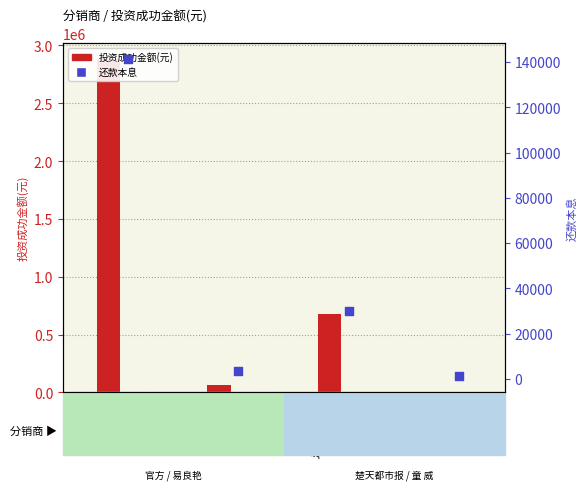

At which category is the sum across all series the highest?

官方